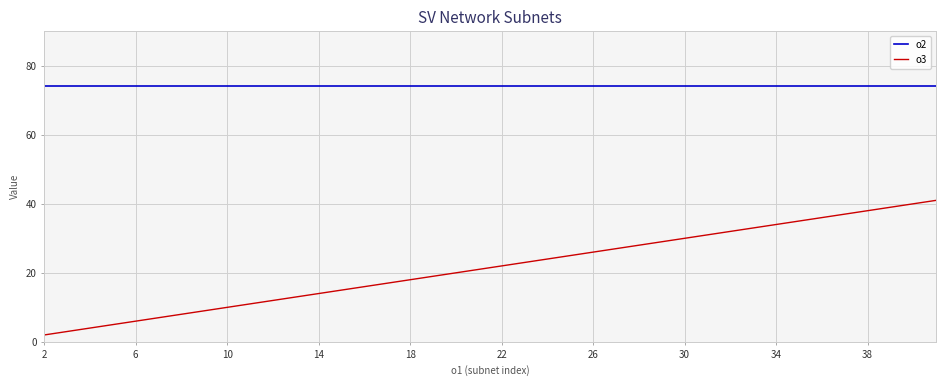

List the series in order of their peak value, highest first.

o2, o3